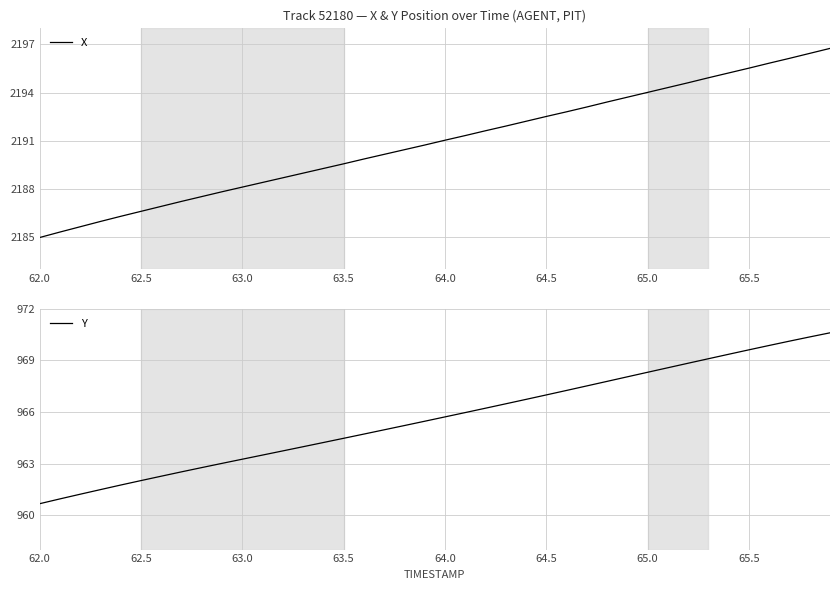

What are all the series names shown in the legend?

X, Y